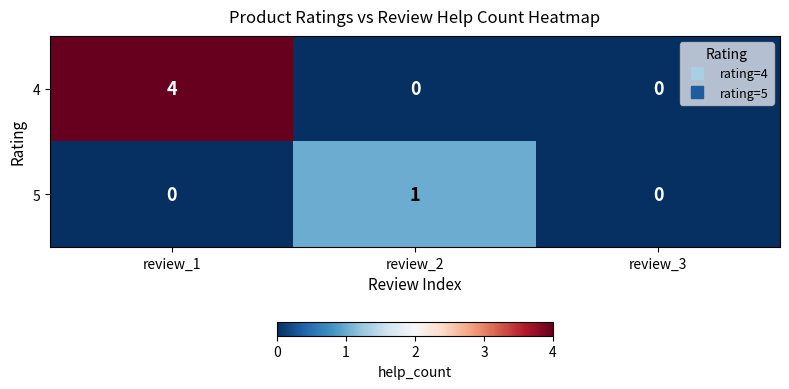

List the series in order of their peak value, highest first.

4, 5